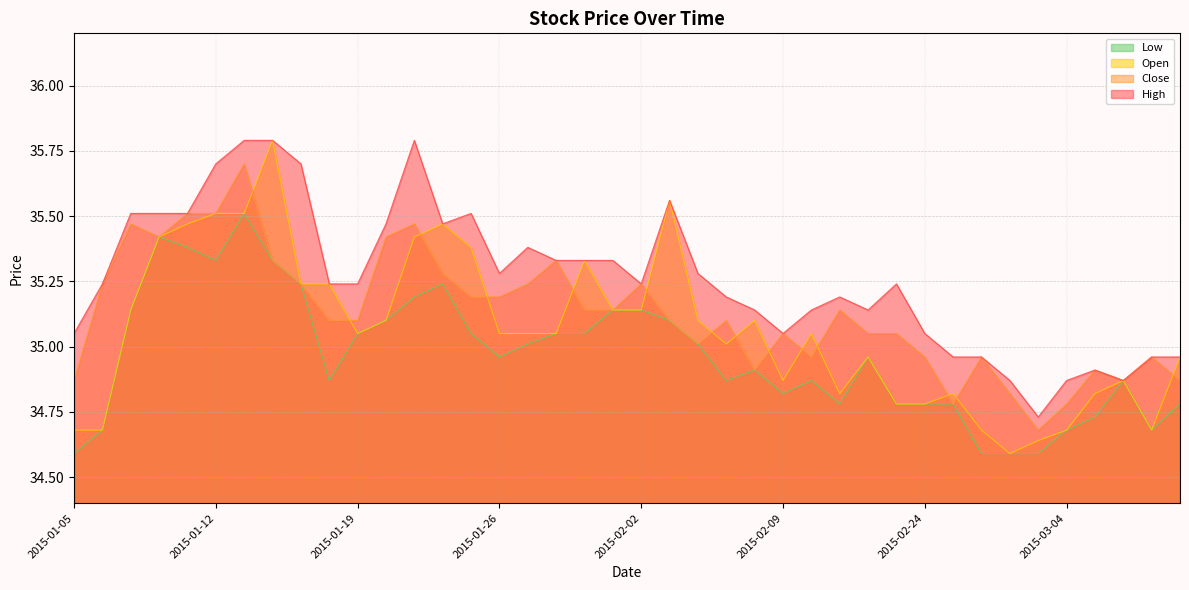

Read the Low value at 2015-02-05.

34.9